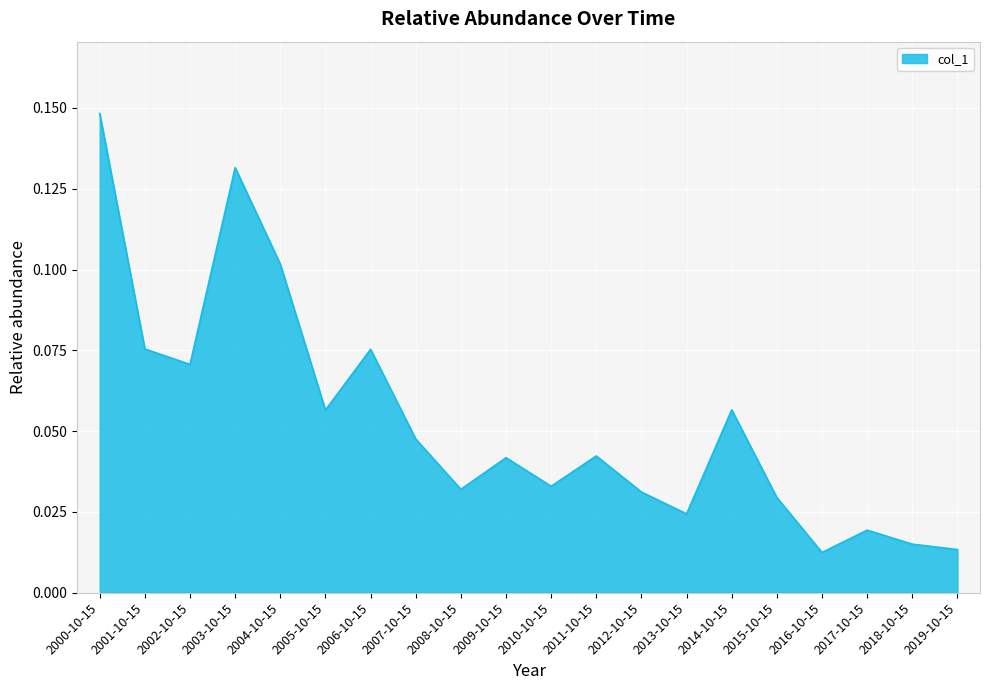

What is the sum of all values?

1.1